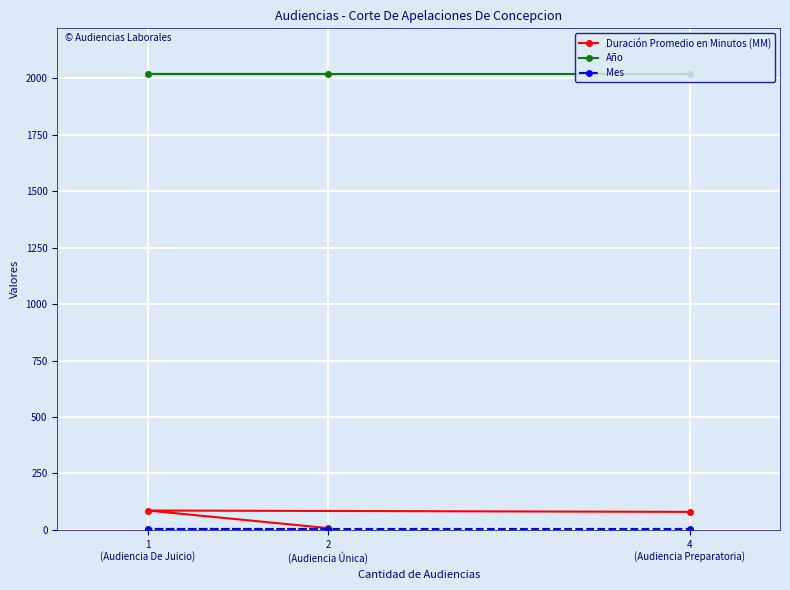

How many lines are shown in the chart?

3